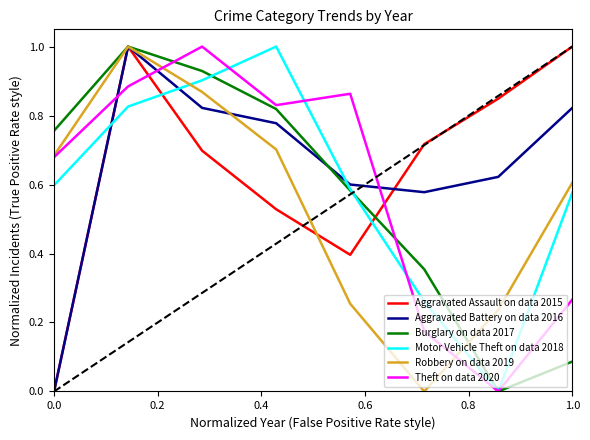

Does the chart have visible grid lines?

No